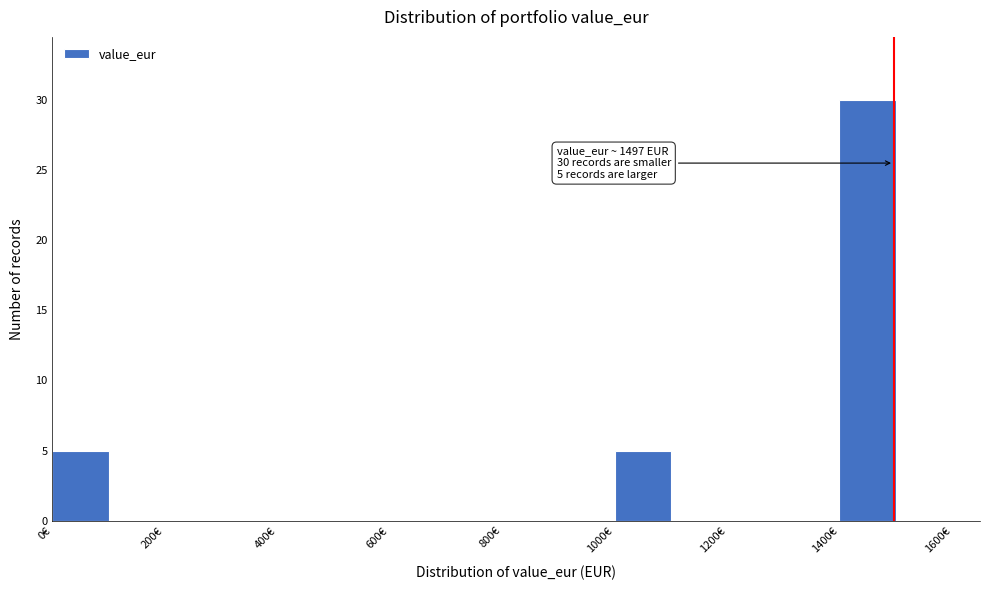

Which range on the x-axis has the tallest bar?

1400 to 1500